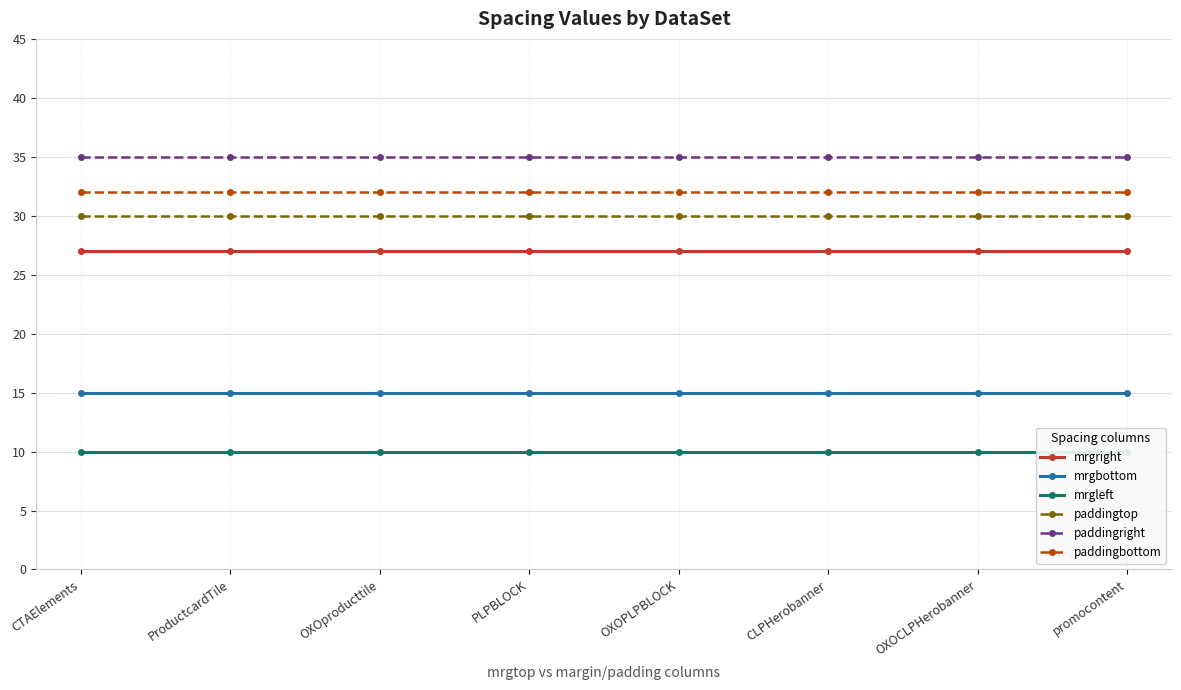

Which series has the widest spread of values?

mrgright